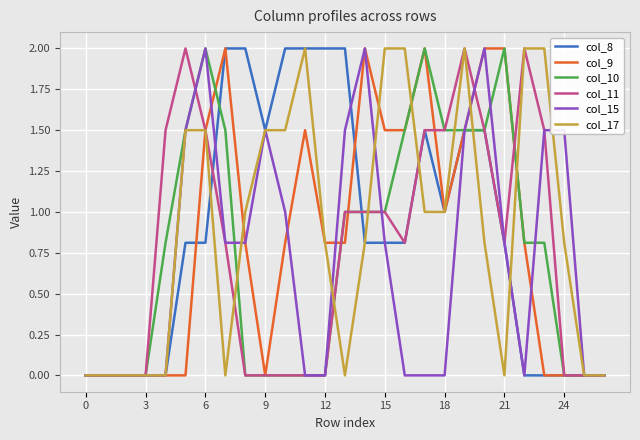

What is the sum of all col_9 values?

22.6